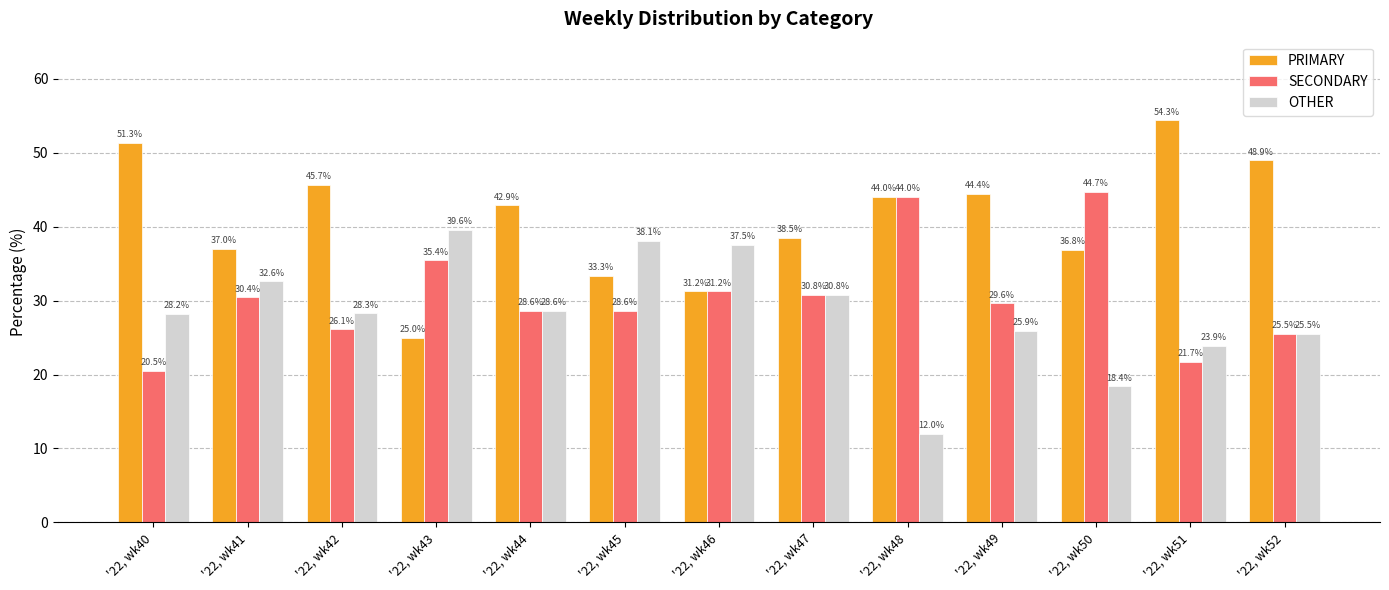

How many bars are there in total?

39